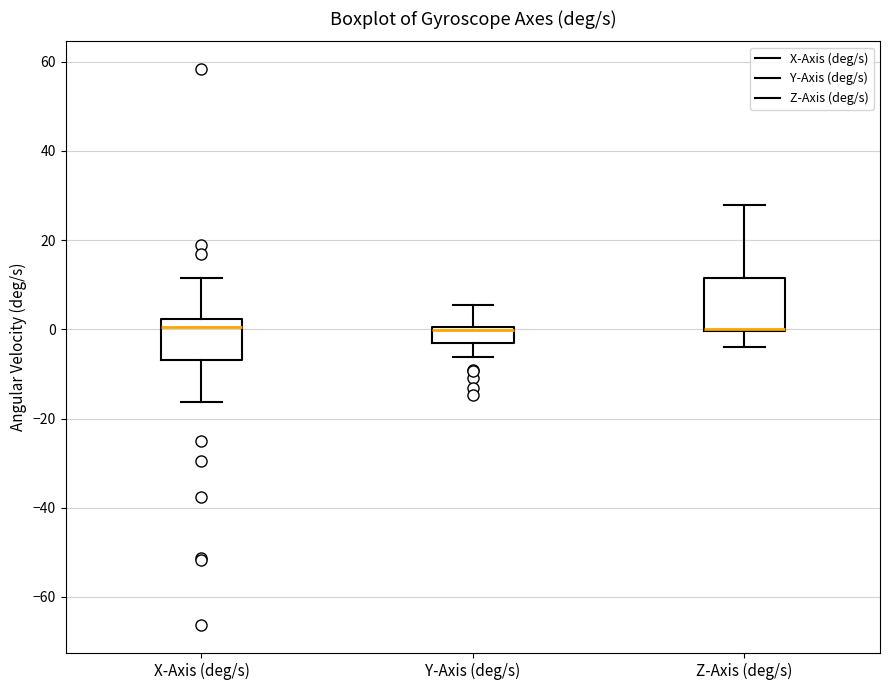

Comparing the boxes themselves (not the whiskers), which one is the tallest?

Z-Axis (deg/s)